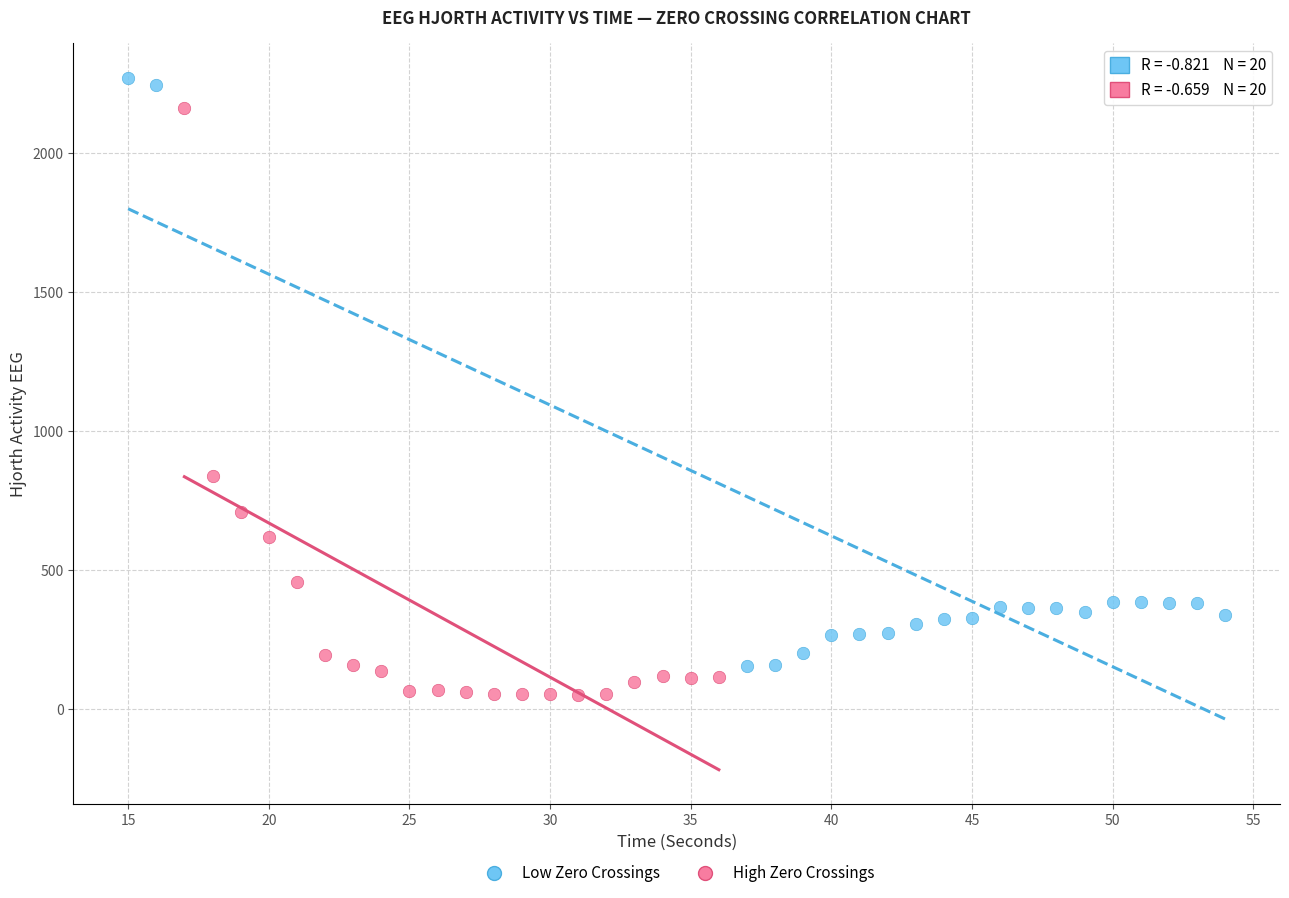

What are all the series names shown in the legend?

Low Zero Crossings, High Zero Crossings